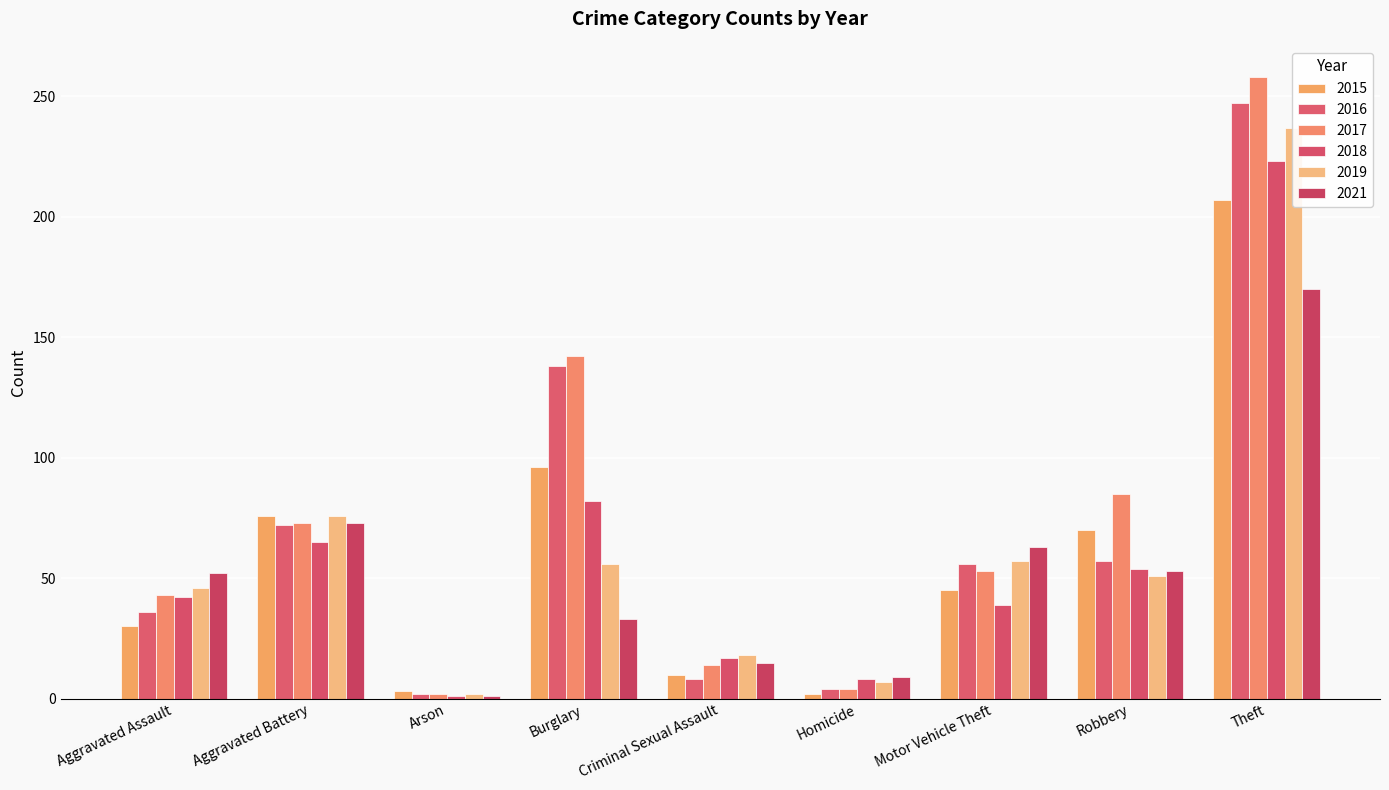

The value of 2019 at Criminal Sexual Assault is 26. True or false?

False